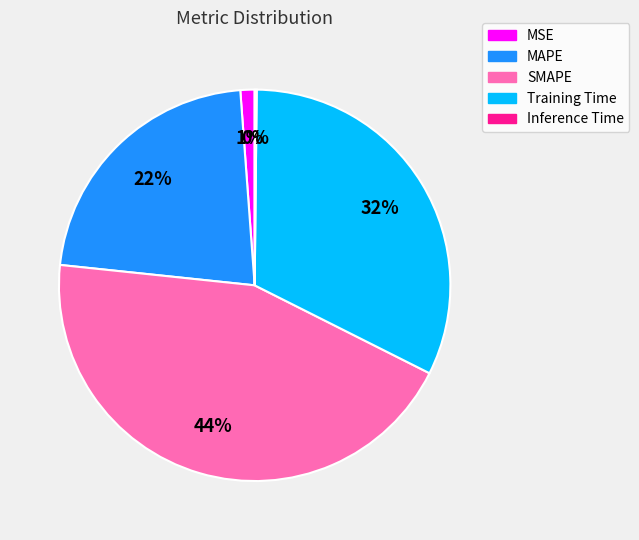

Which slice is the largest?

SMAPE